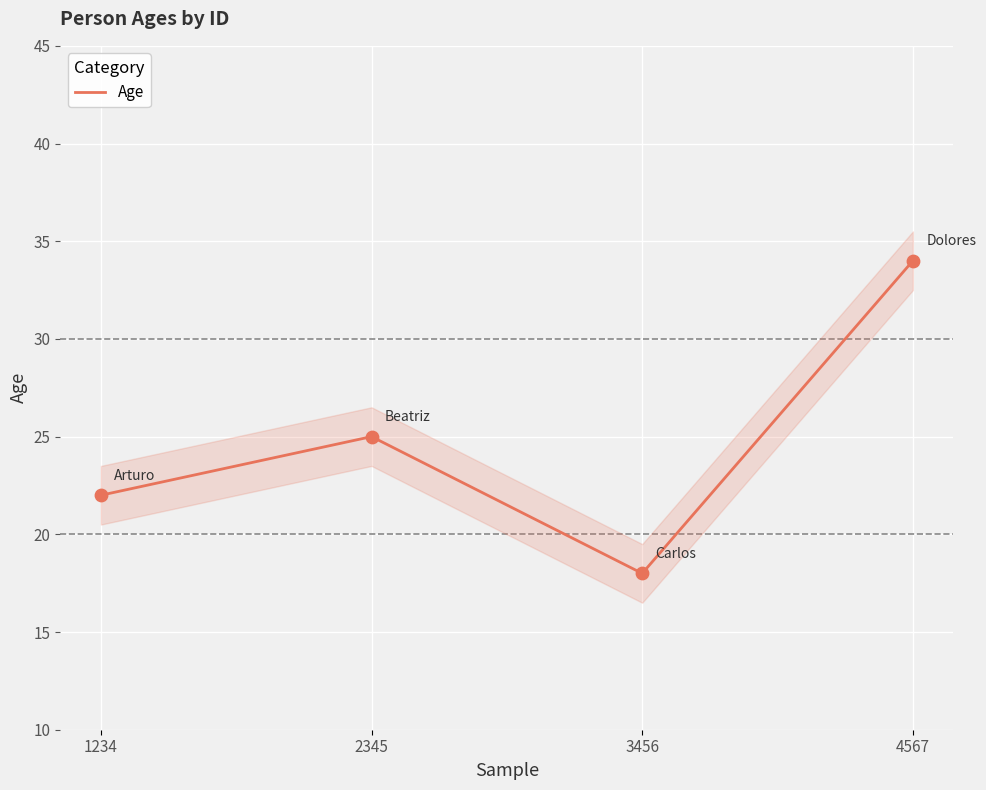

What is the change in value from 2345 to 3456?

-7